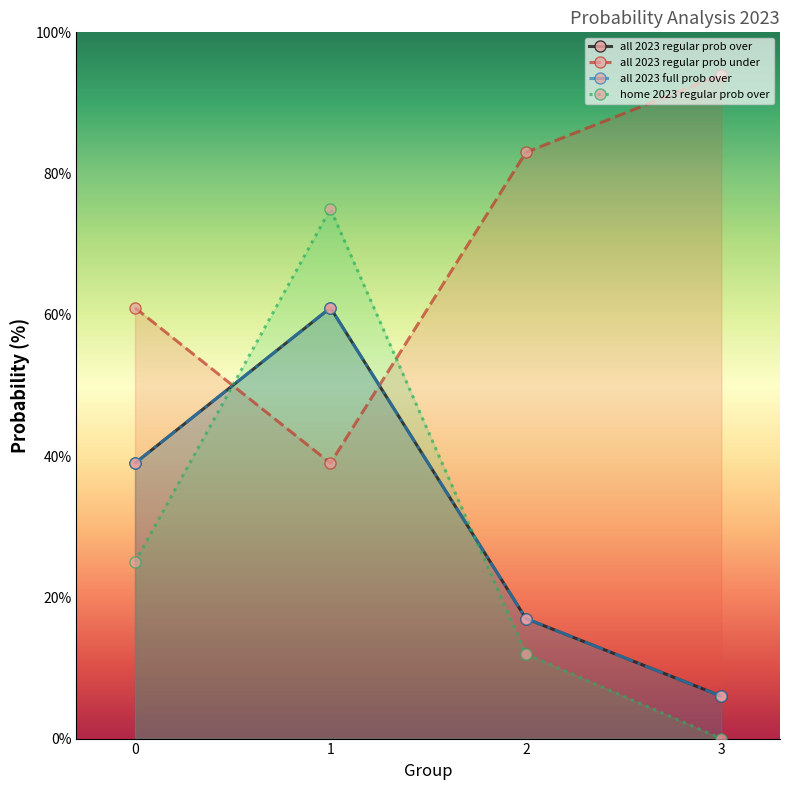

What is the sum of the all 2023 full prob over values at 1 and 2?

78